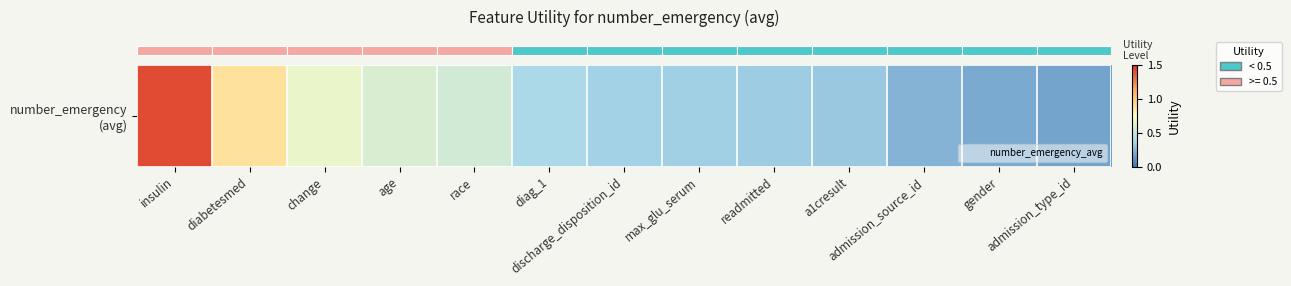

Between change and readmitted, which is larger?

change